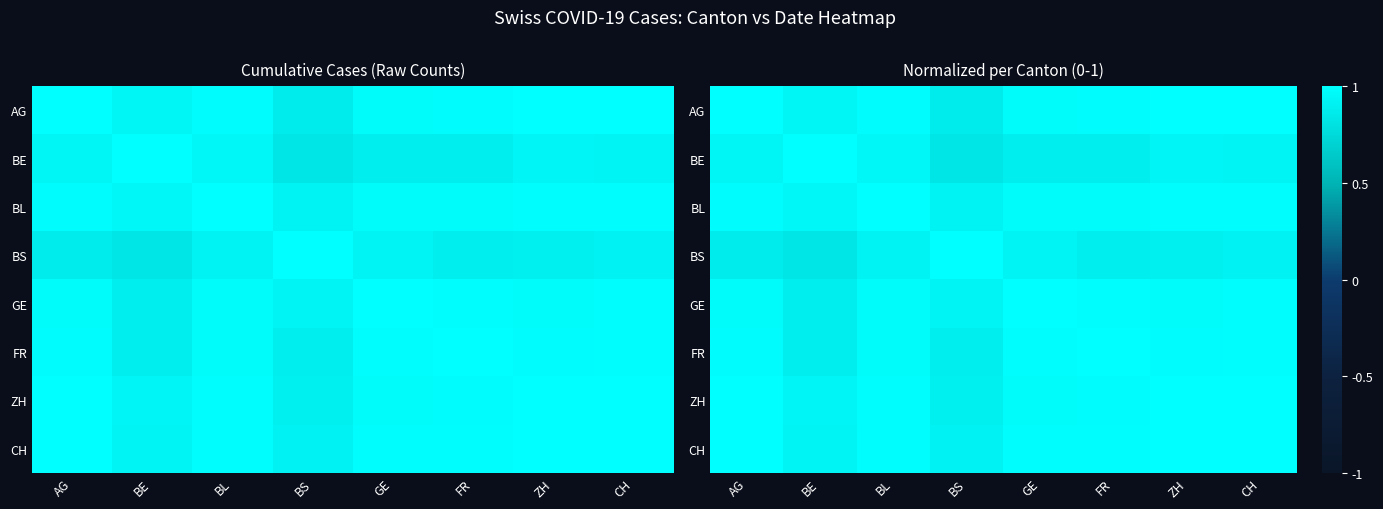

Count the number of data series in this chart.

8